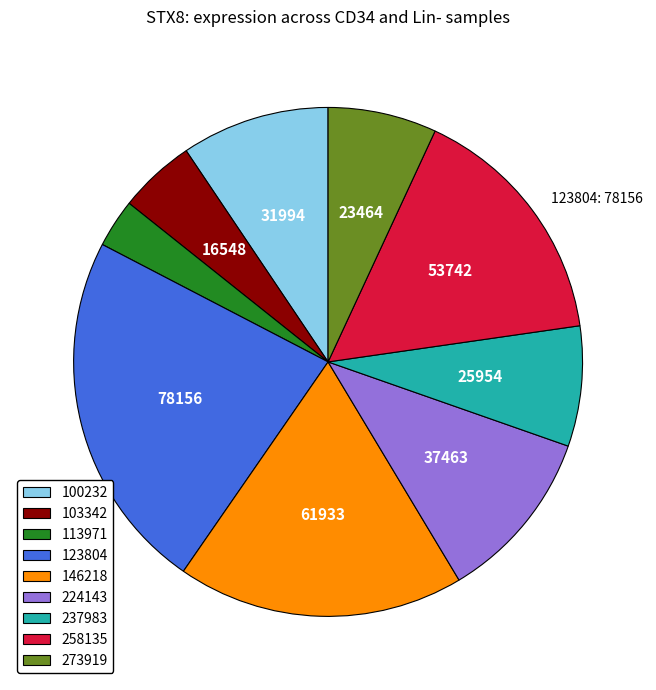

Does any single category account for the majority?

No